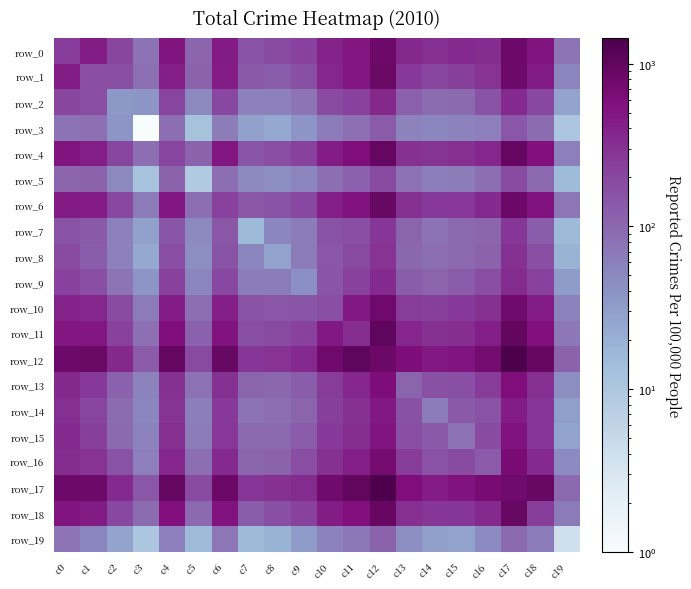

Which category has the lowest value across all series?

c3